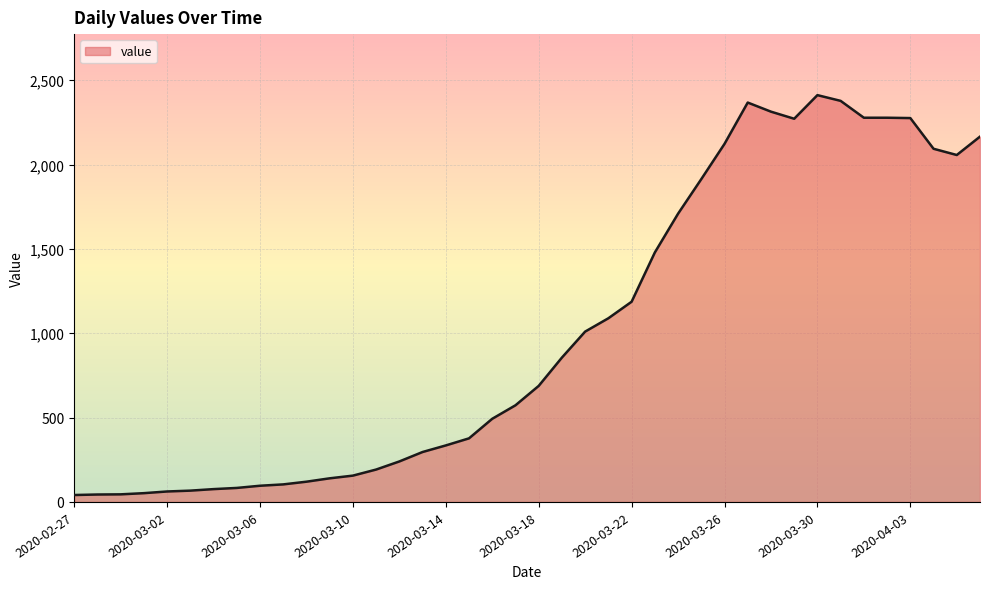

What is the greatest value displayed?

2412